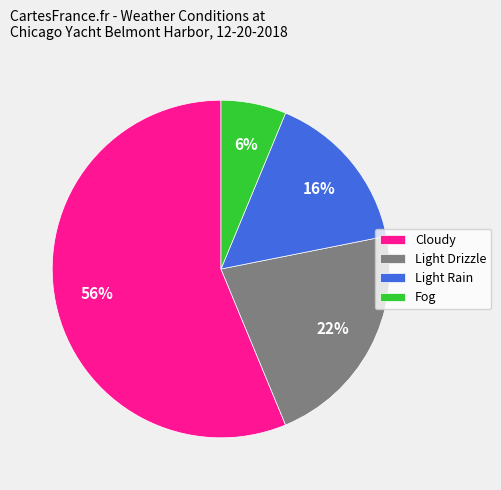

To the nearest percent, what portion does Light Rain represent?

16%